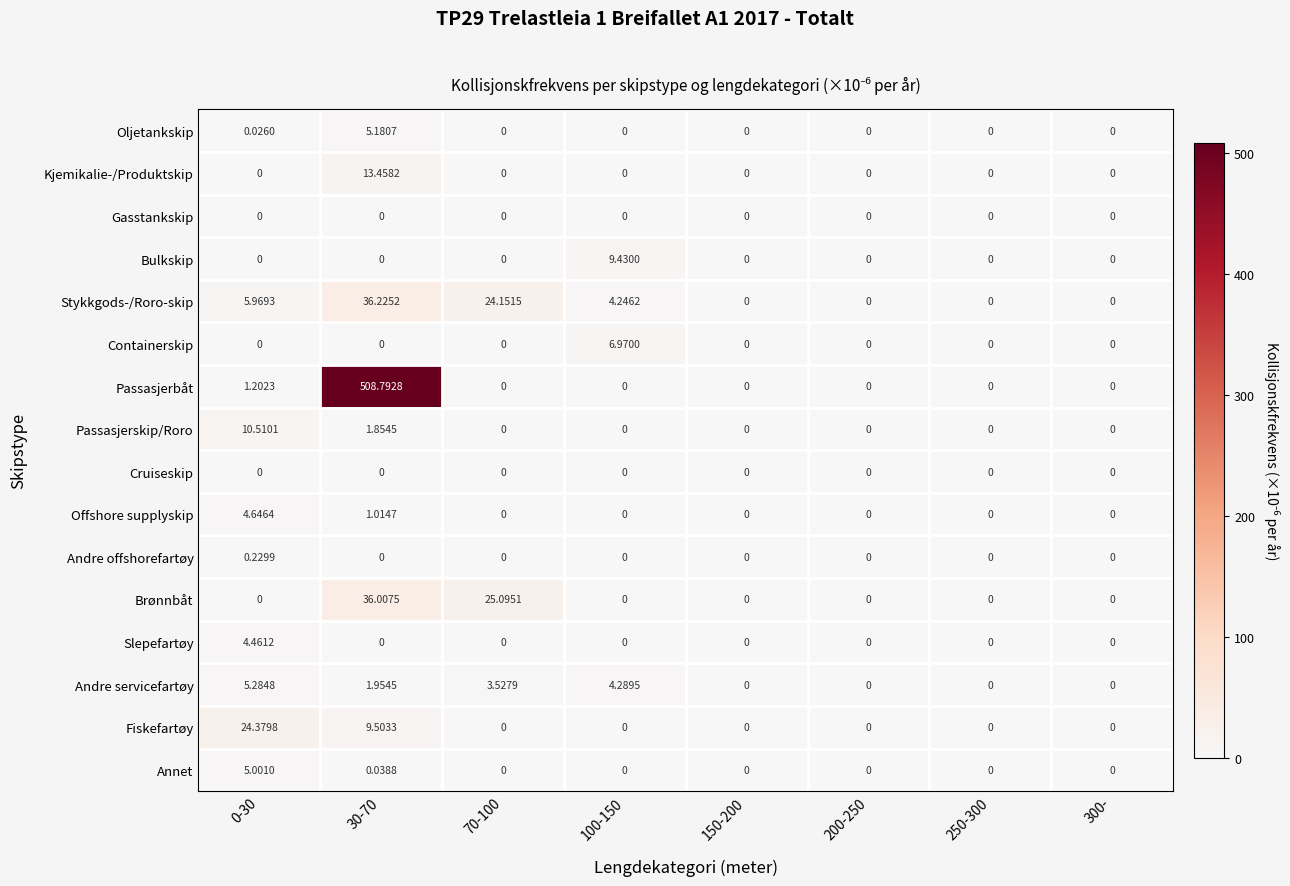

Which series changed the most between 30-70 and 100-150?

Passasjerbåt